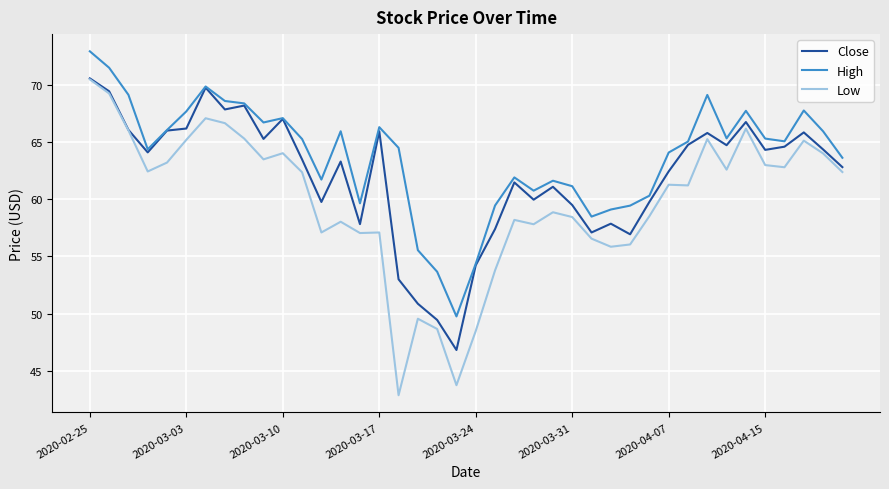

List the series in order of their overall mean, lowest first.

Low, Close, High